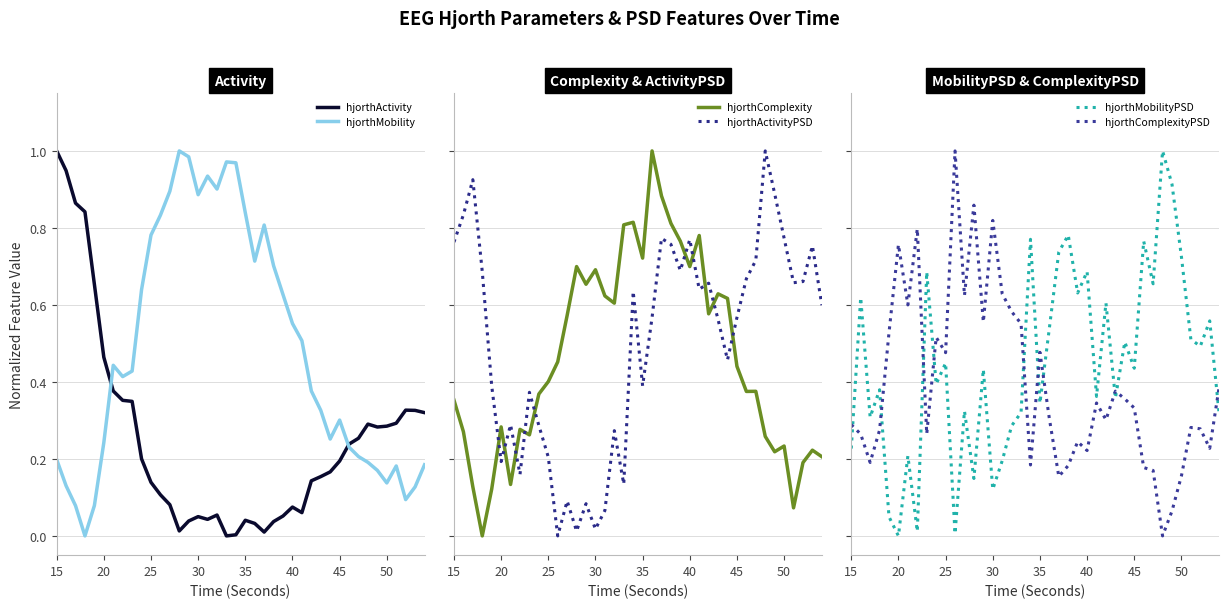

At which label does hjorthActivity reach its peak?

15